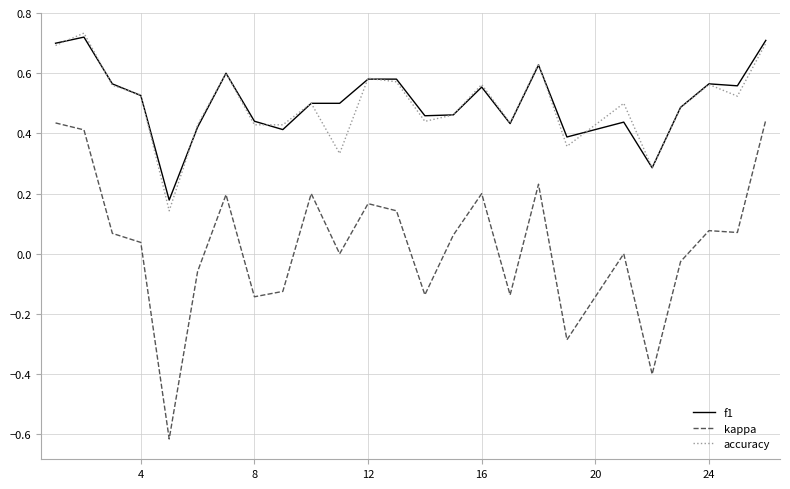

Which series has the largest range (max minus min)?

kappa